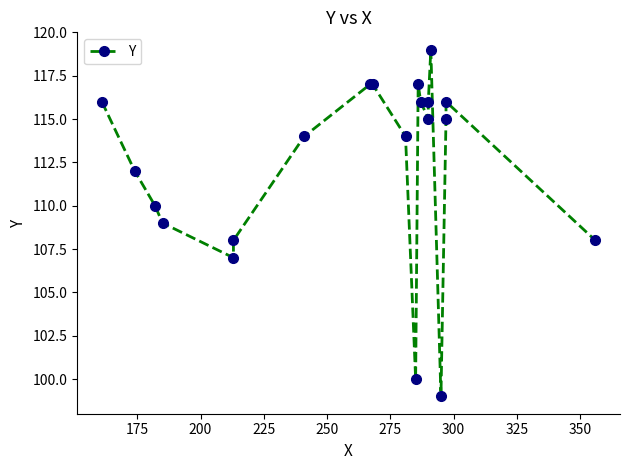

Reading right to left, transcribe all the data shown in this chart.

108	116	115	99	119	116	115	116	117	100	114	117	117	114	108	107	109	110	112	116